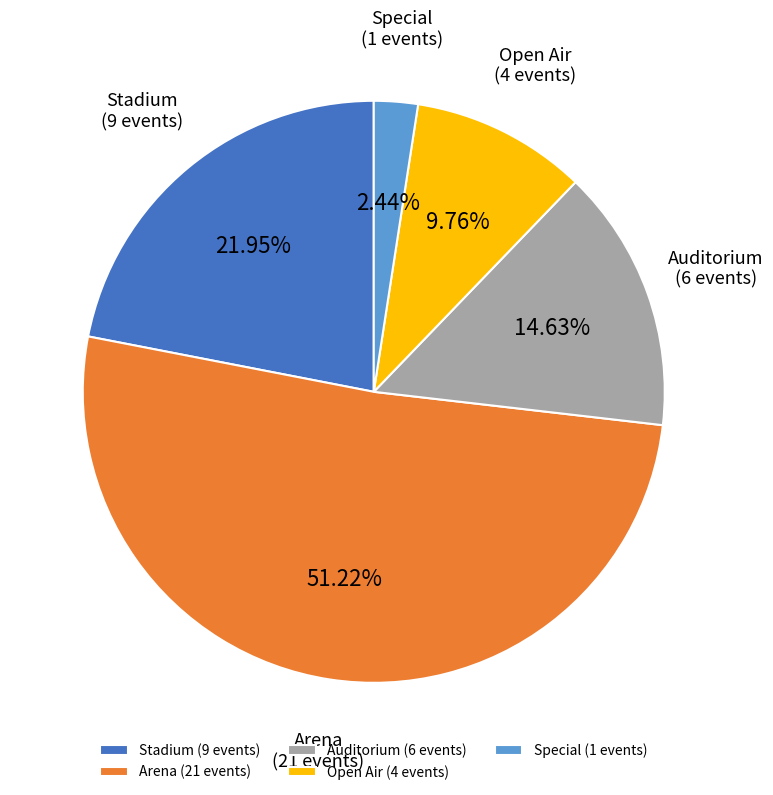

What percentage is NOT represented by Auditorium?

85.4%